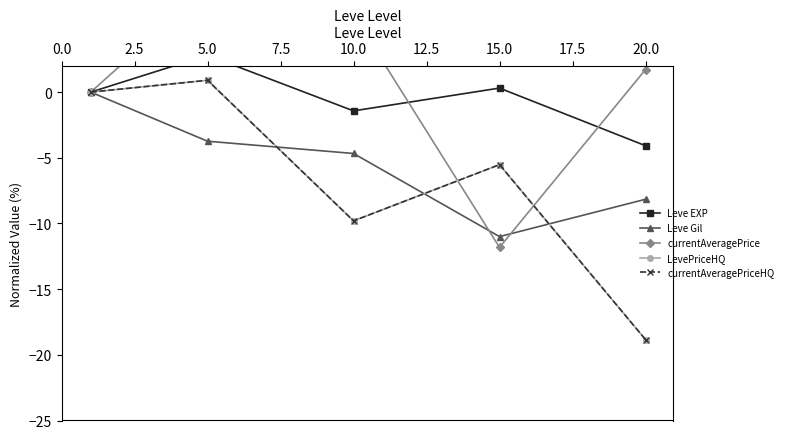

What position from the left is 5.0?

3